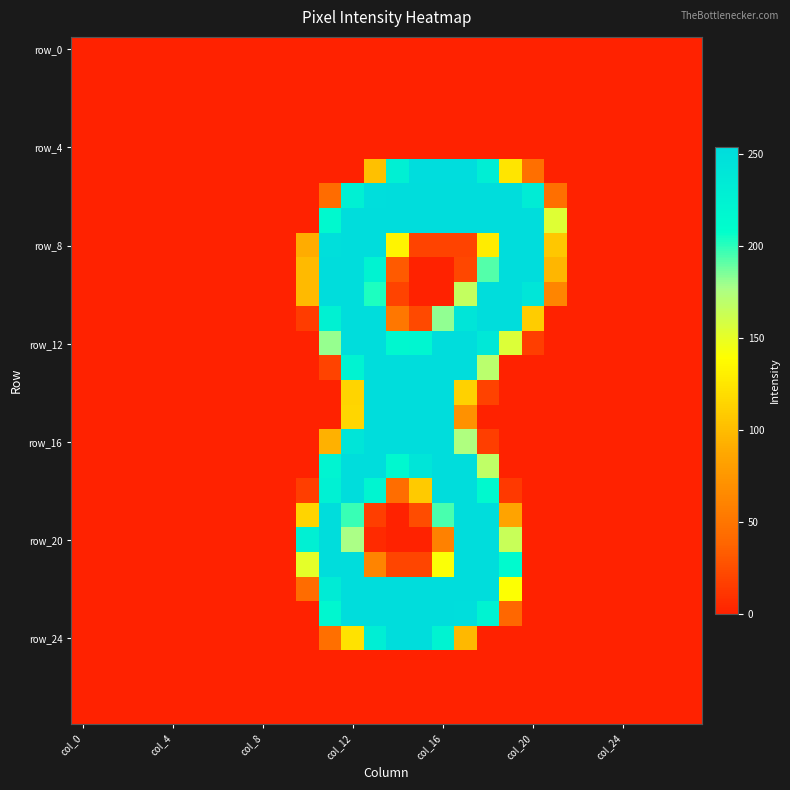

What is the maximum value shown in the chart?

254